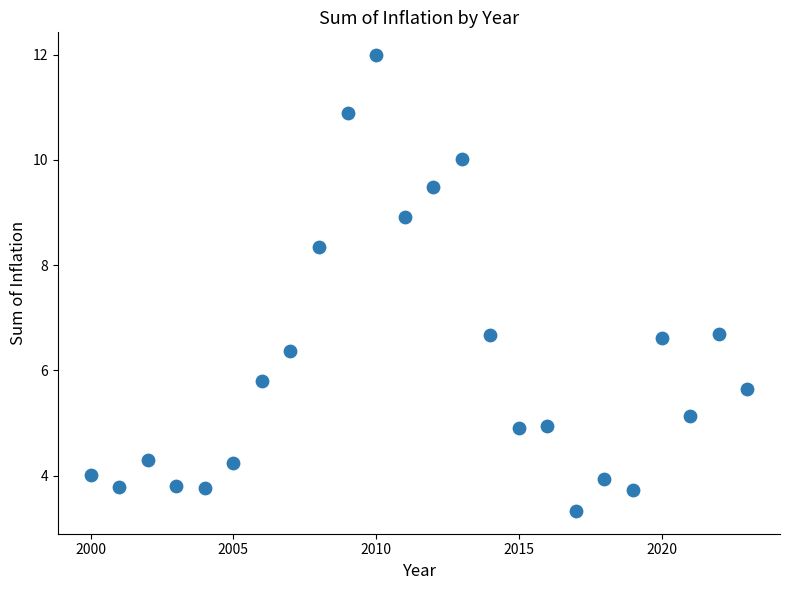

What is the range of Y values (max minus min)?

8.7